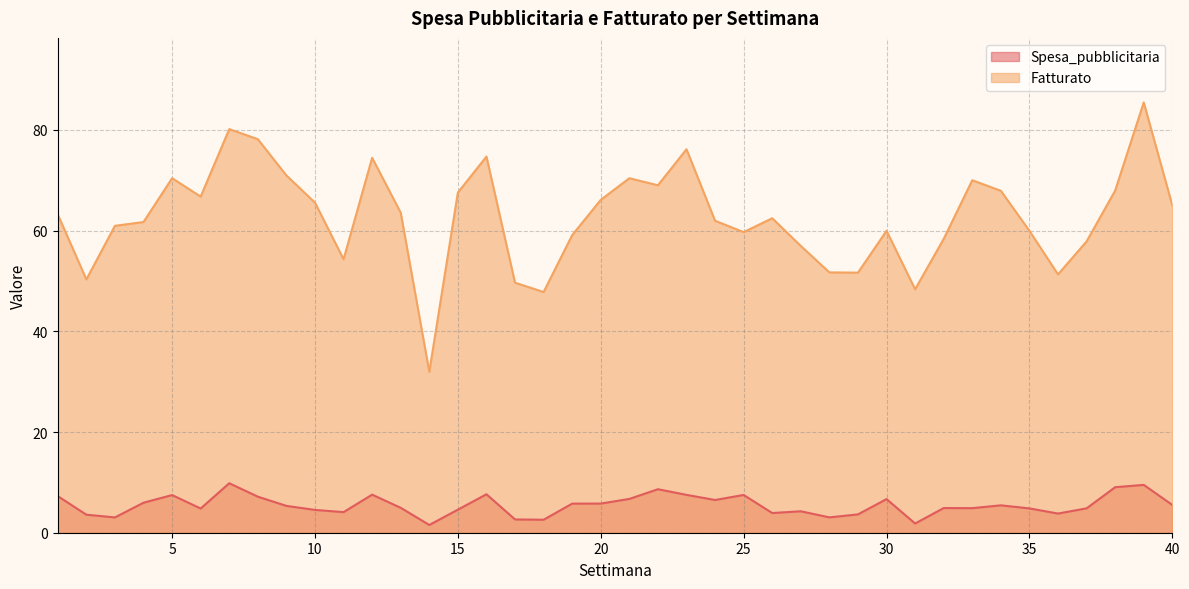

What is the difference between the Spesa_pubblicitaria values at 17 and 1?

4.6